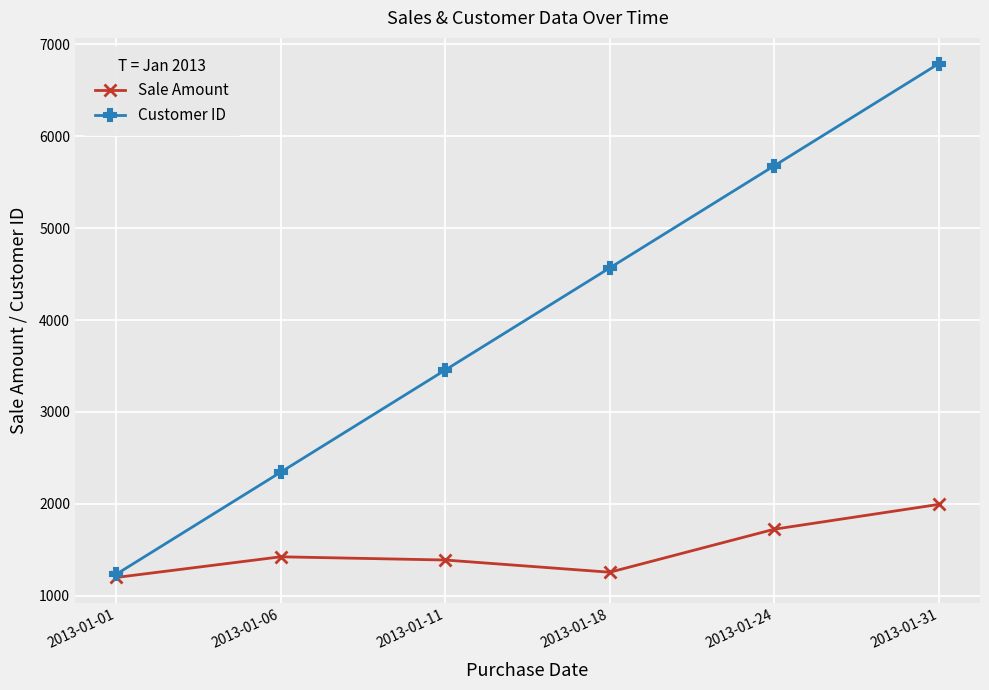

What is the highest value of the Customer ID series?

6789